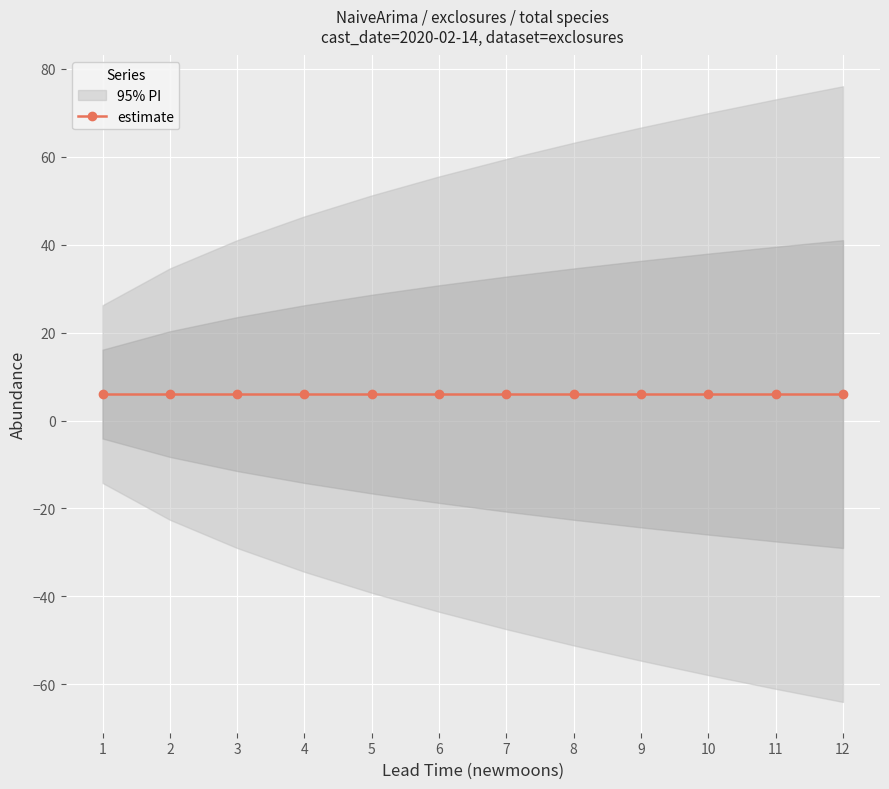

Does the chart display data point markers on the line(s)?

Yes